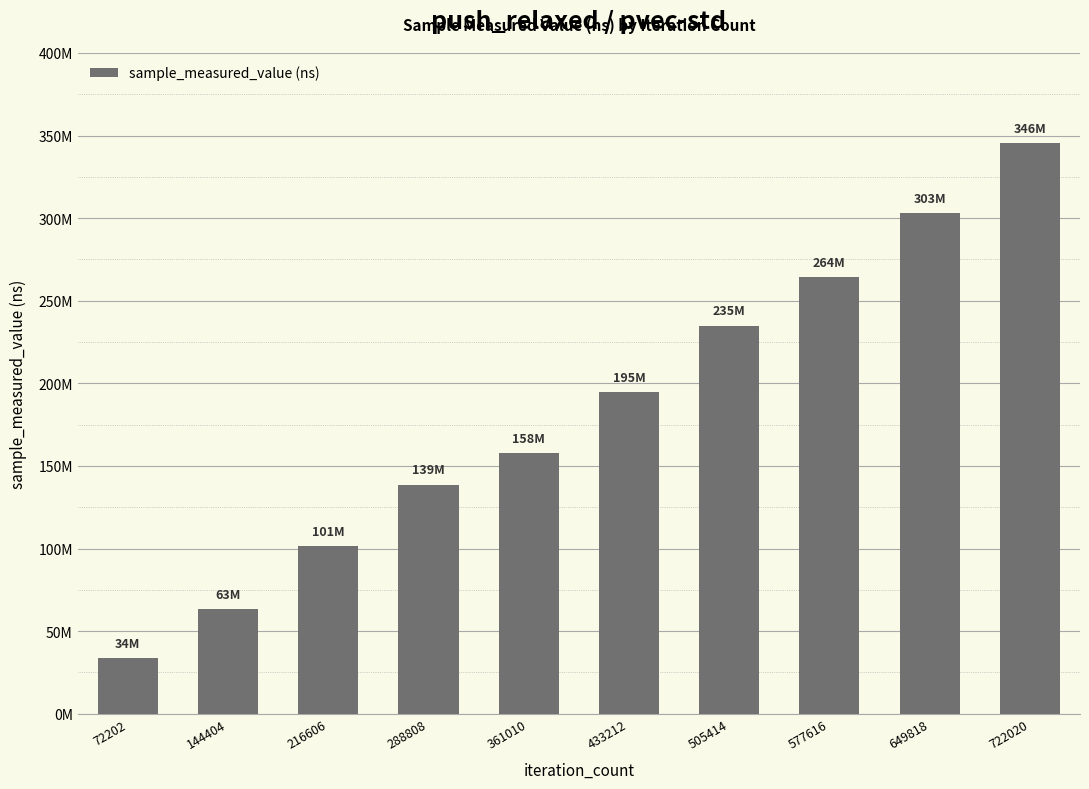

Are the bars horizontal?

No